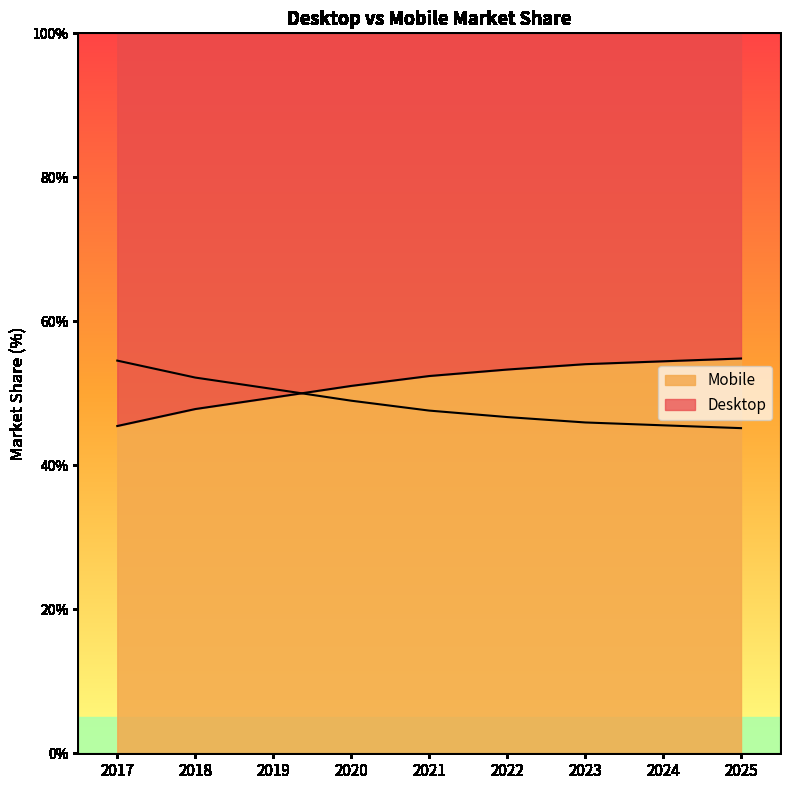

What is the value of the Mobile point at the 5th from the left?

52.4